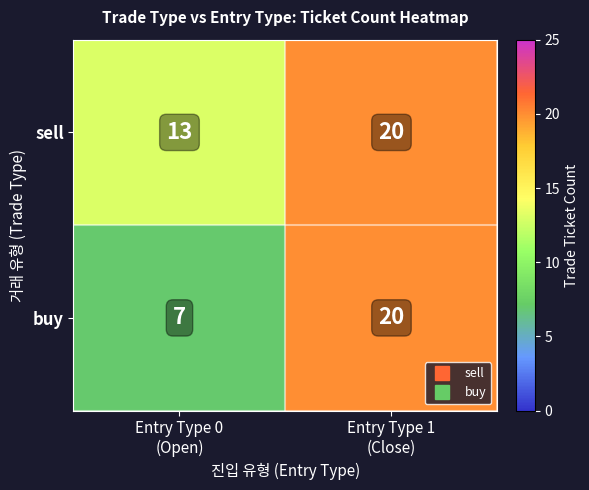

Which series has the largest total across all categories?

sell